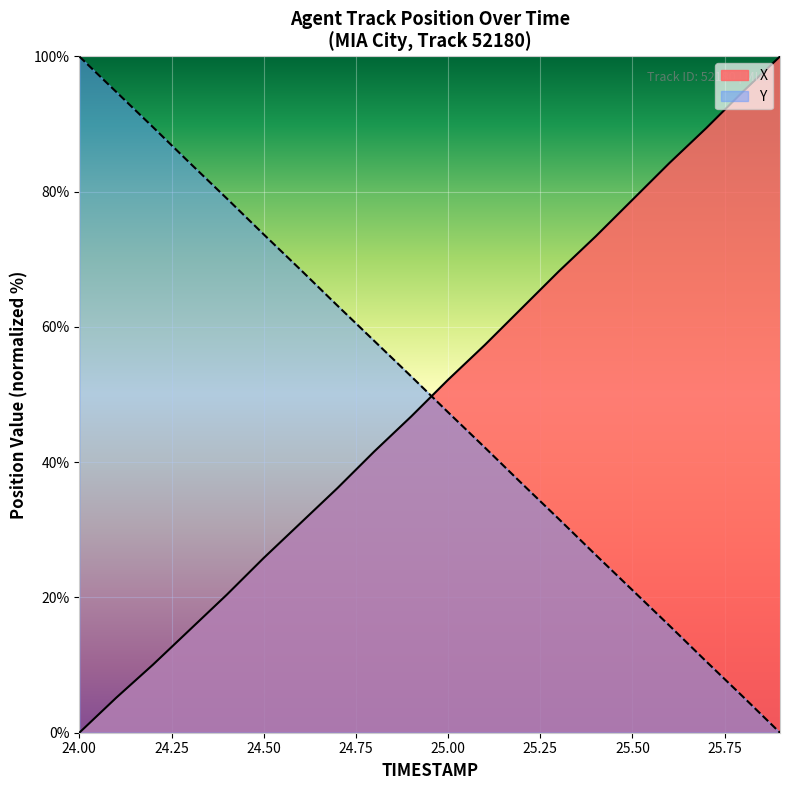

The X series shows 7.4 at 24.1. True or false?

False